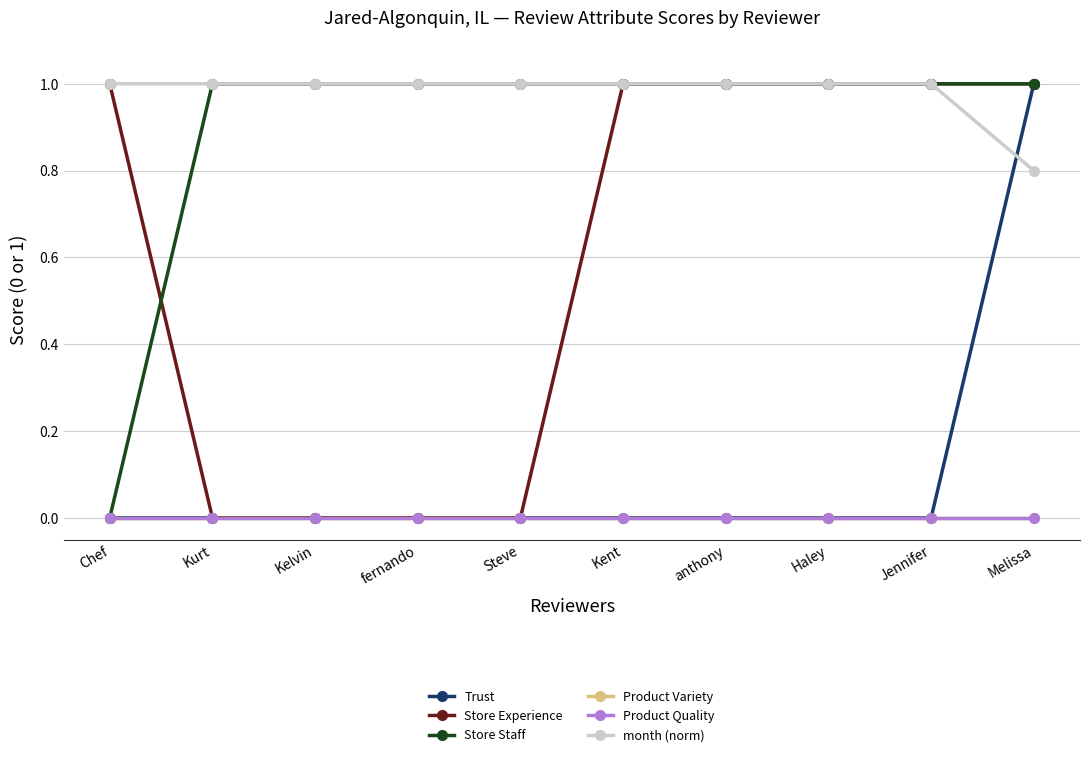

List the series in order of their peak value, highest first.

Trust, Store Experience, Store Staff, month (norm), Product Variety, Product Quality